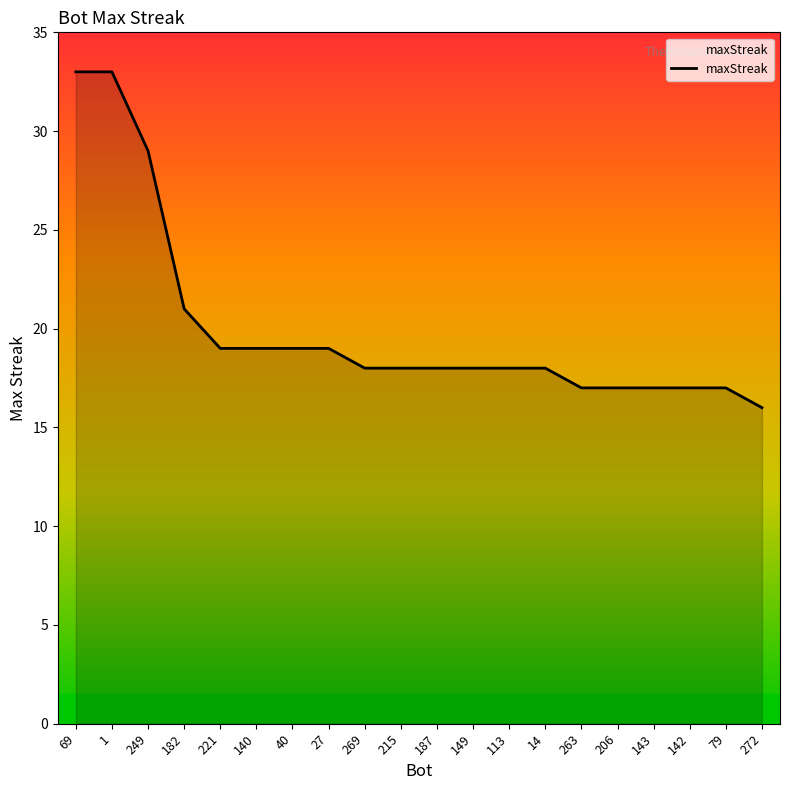

Where is the data nearest to the value 24?

182